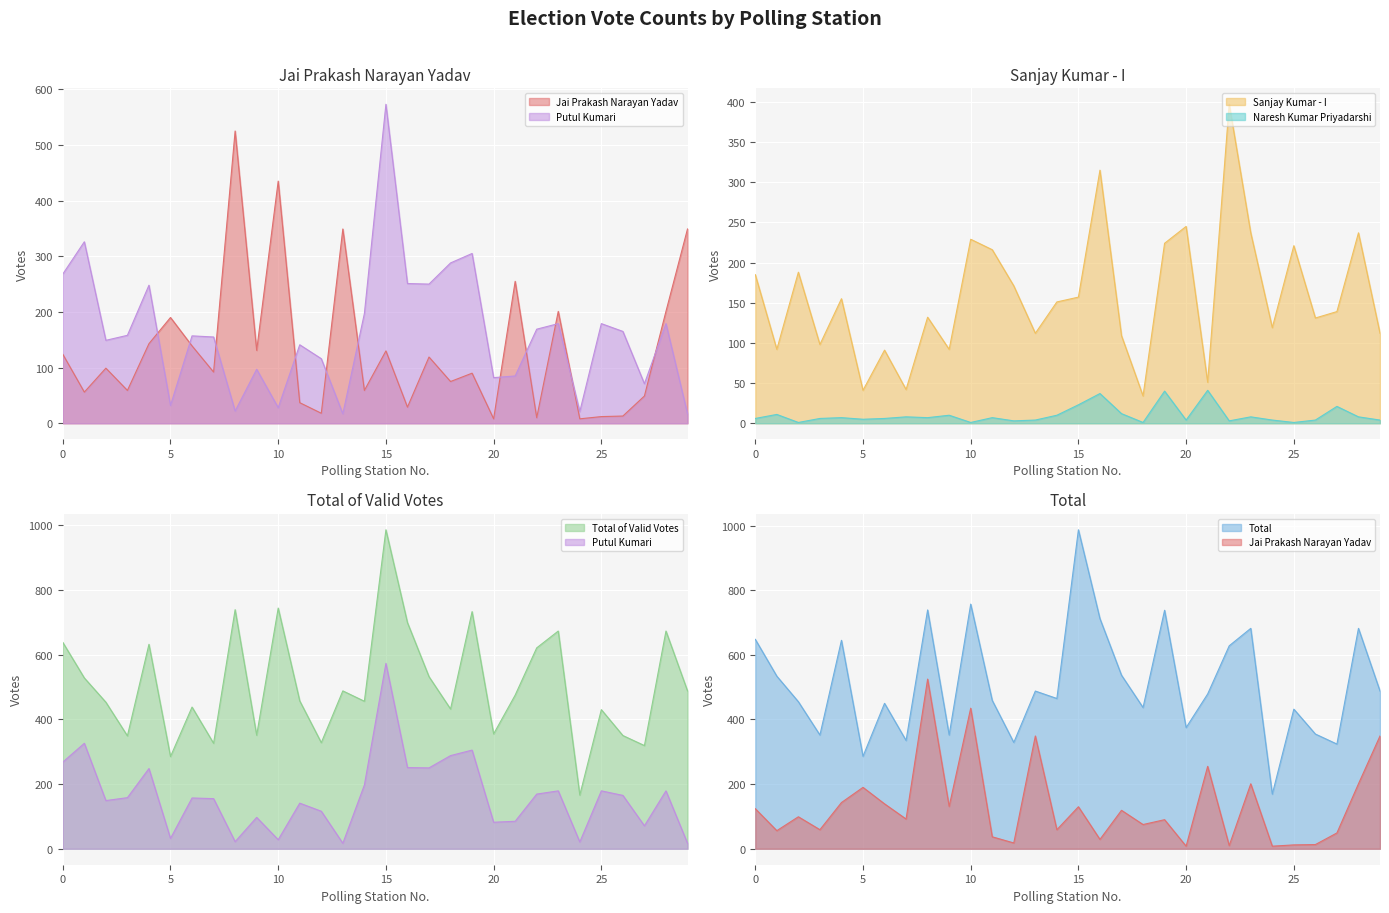

True or false: Total has more than 2 points higher than both neighbors.

True